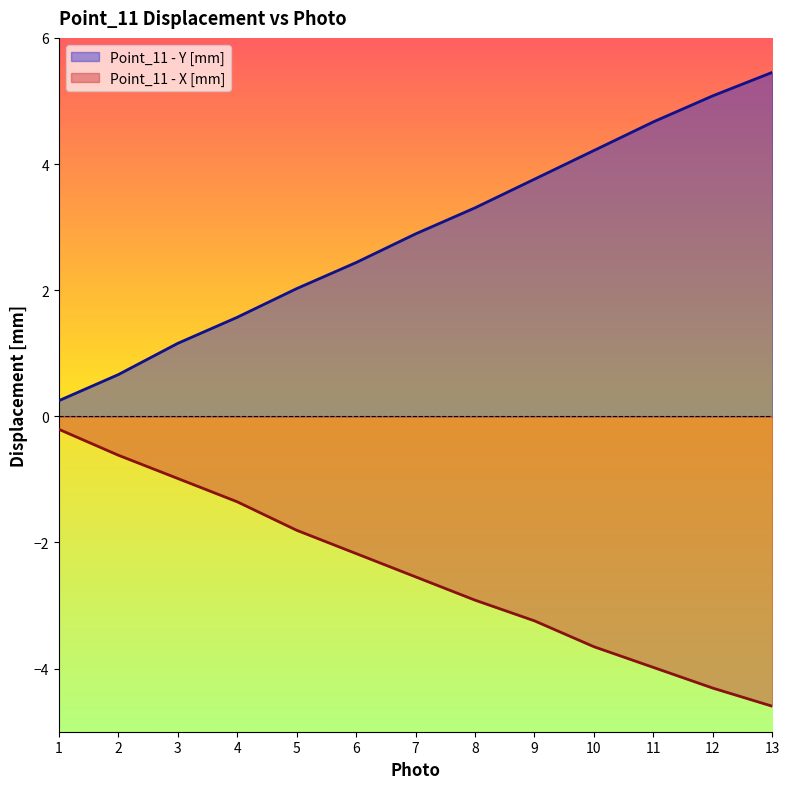

At which category is the sum across all series the highest?

13